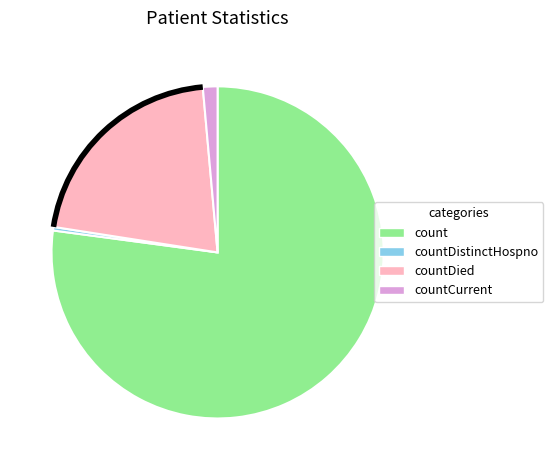

Is it true that countDied is 21% of the pie?

True